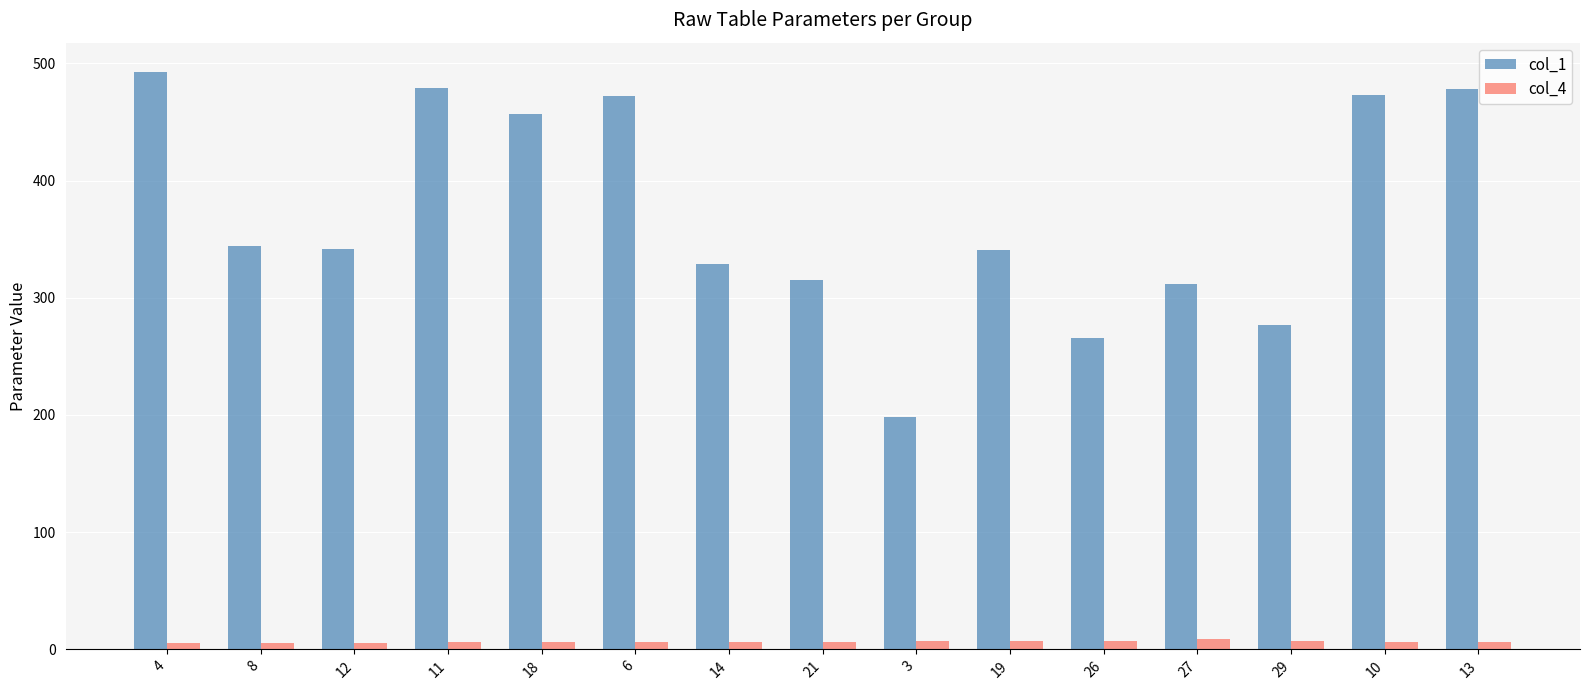

Is it true that col_4 equals 5.9 at 12?

True